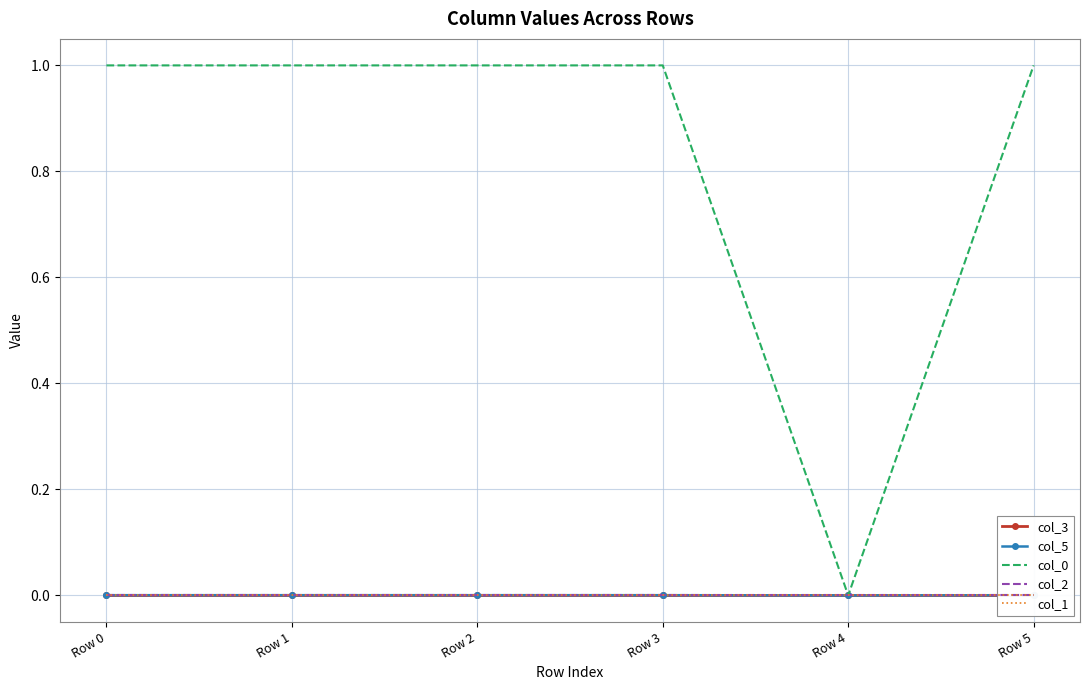

Rank the categories by col_1 value from lowest to highest.

Row 1, Row 0, Row 2, Row 3, Row 4, Row 5